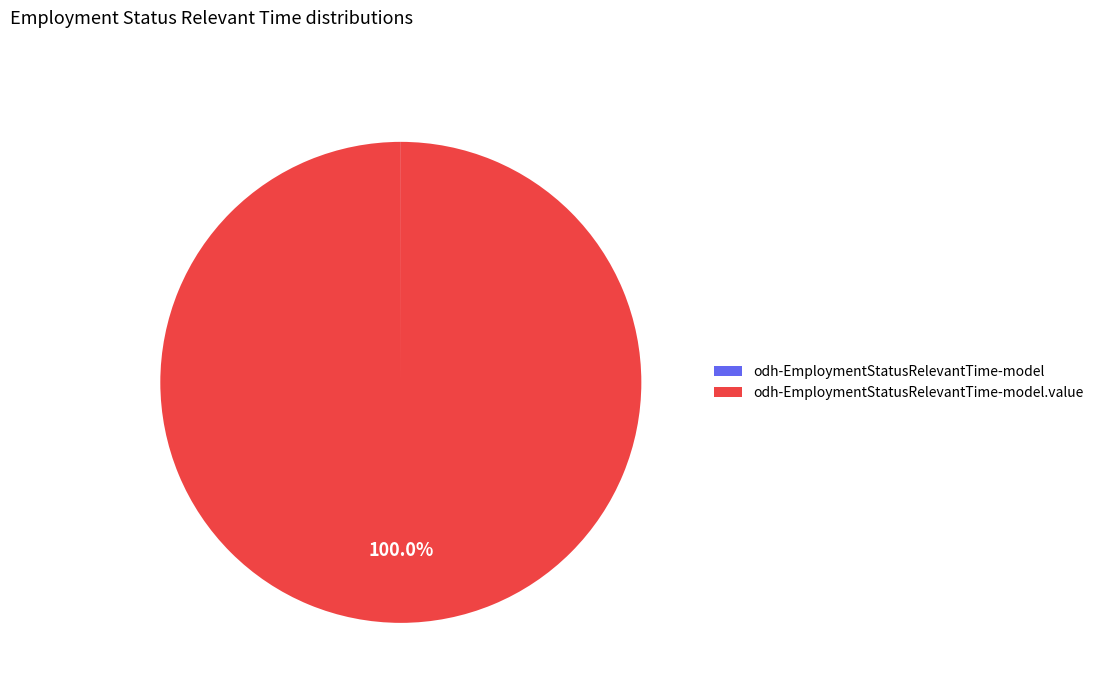

Is there any slice that represents more than half of the pie?

Yes